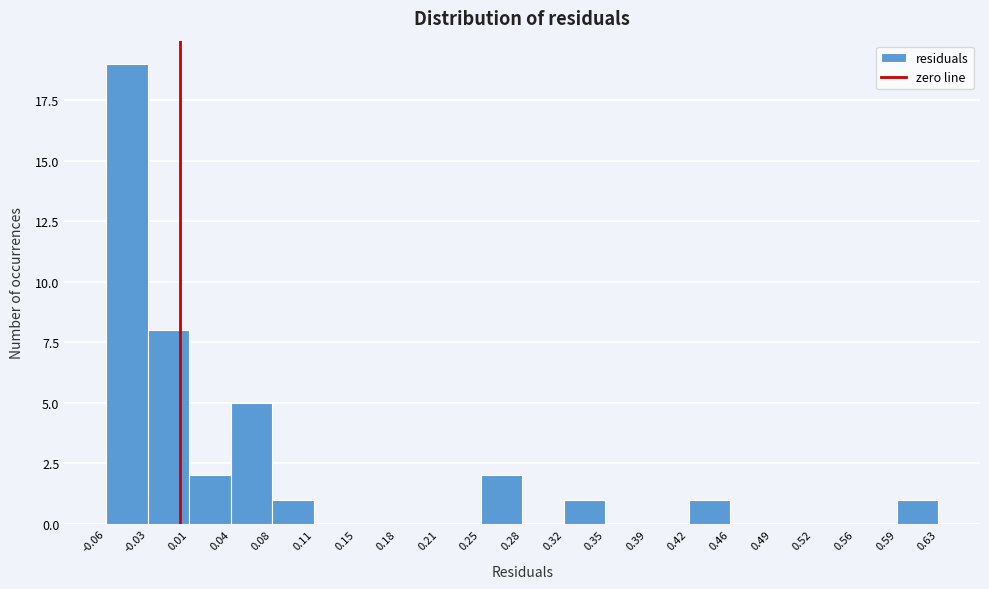

Over which range of the x-axis is the bar tallest?

-0.06 to -0.03